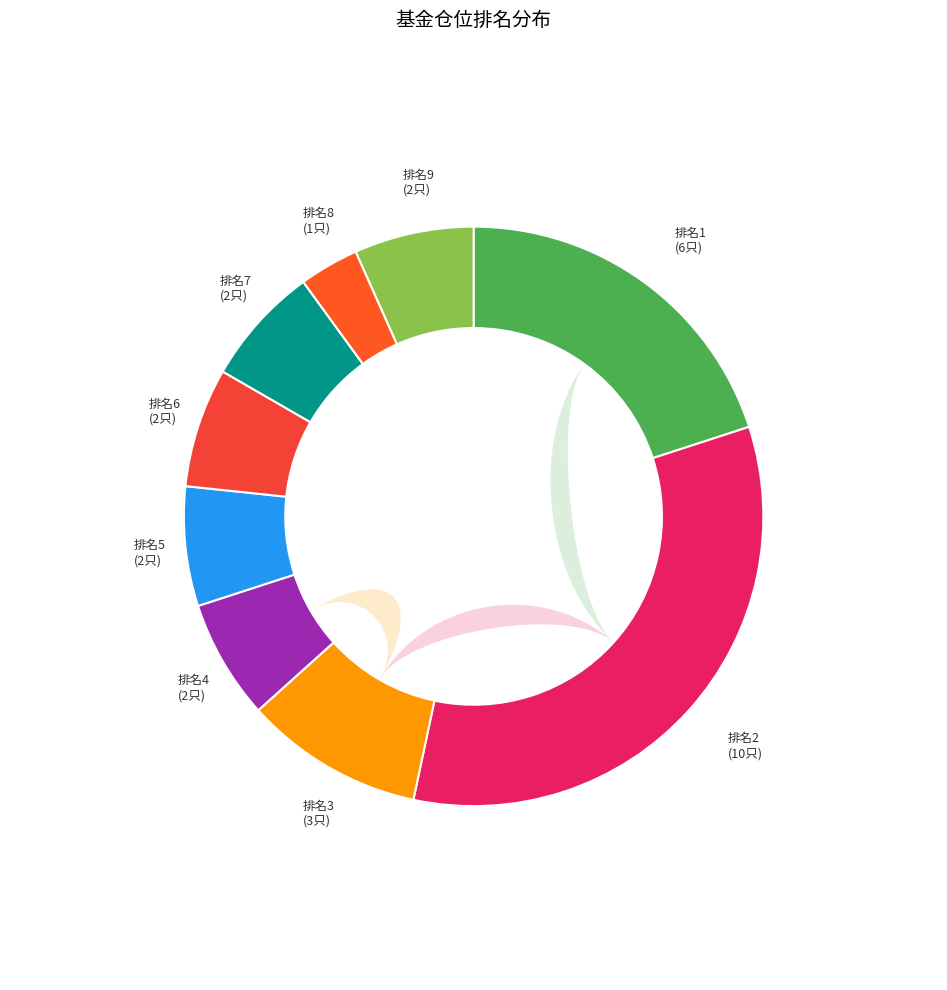

Which slice is the largest?

2